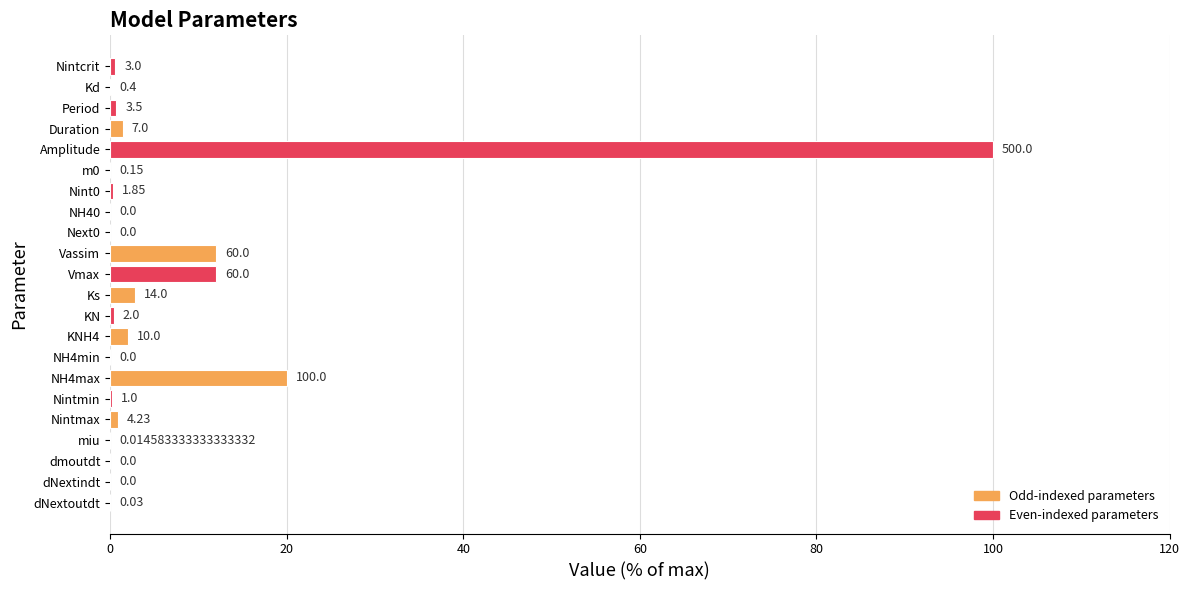

Which category has the highest value across all series?

Amplitude